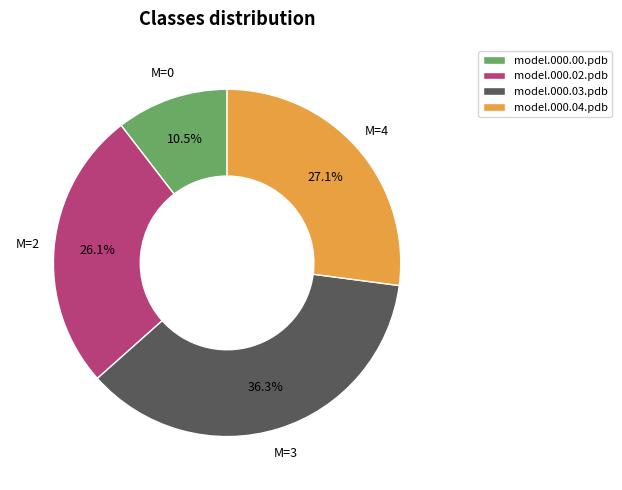

What percentage is the model.000.04.pdb slice, to the nearest percent?

27%